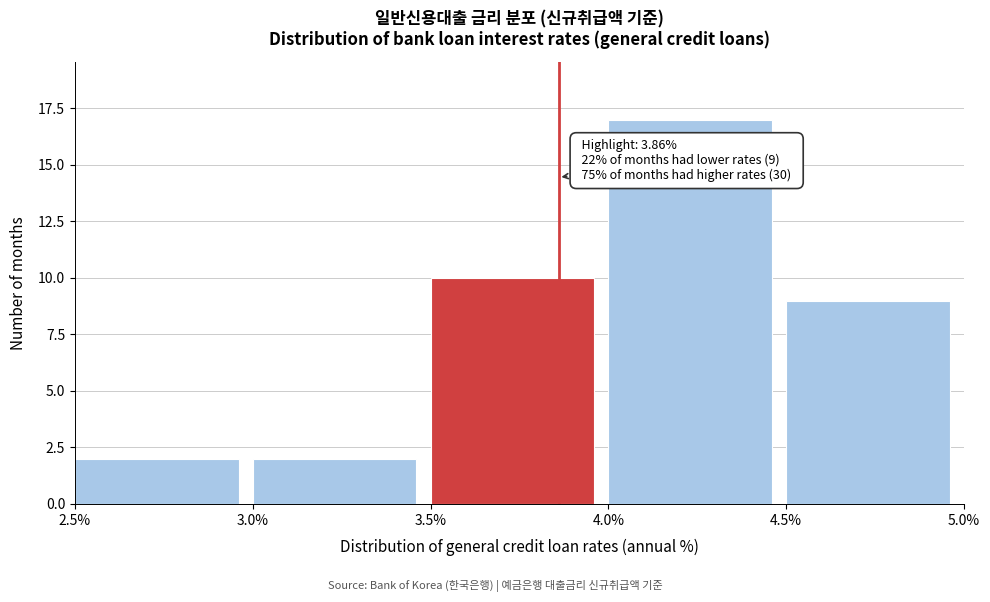

Which range on the x-axis has the tallest bar?

4.0% to 4.5%